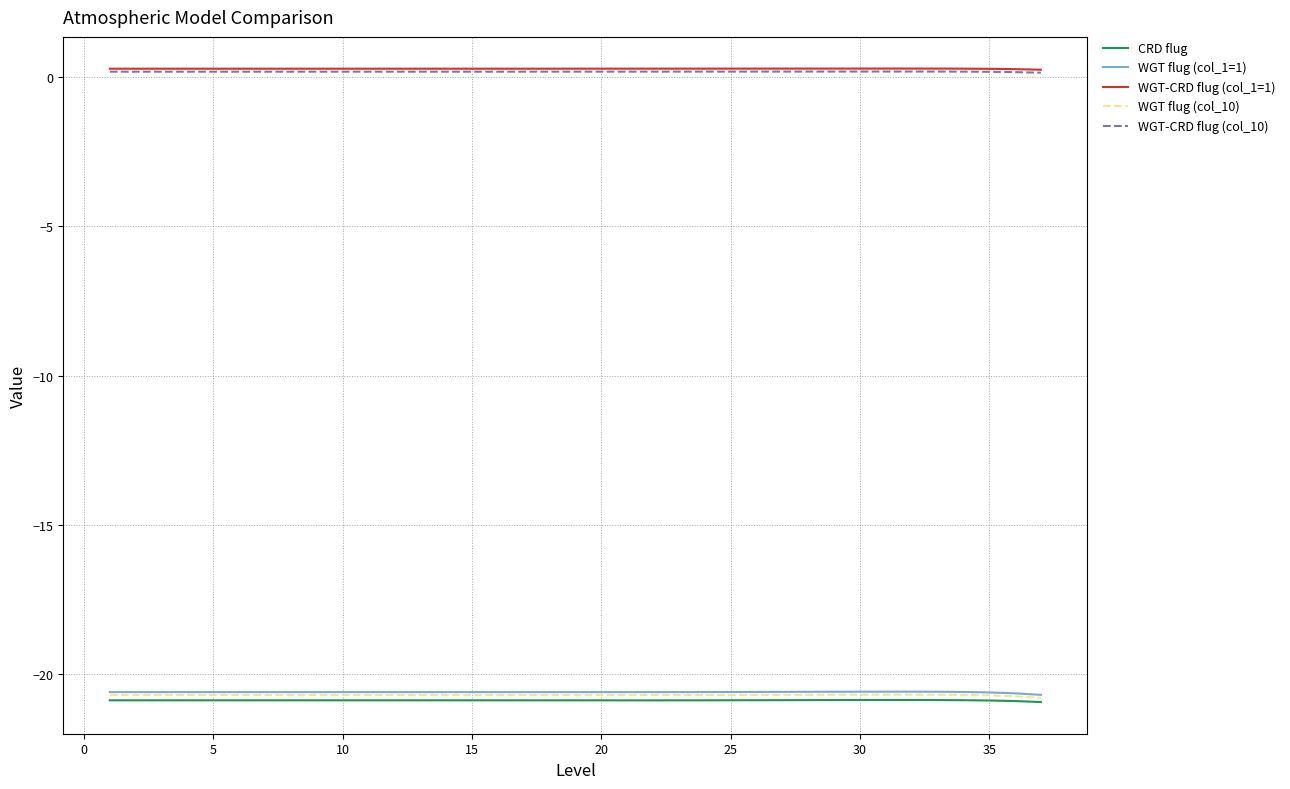

True or false: WGT-CRD flug (col_1=1) and WGT flug (col_1=1) cross at least once.

False